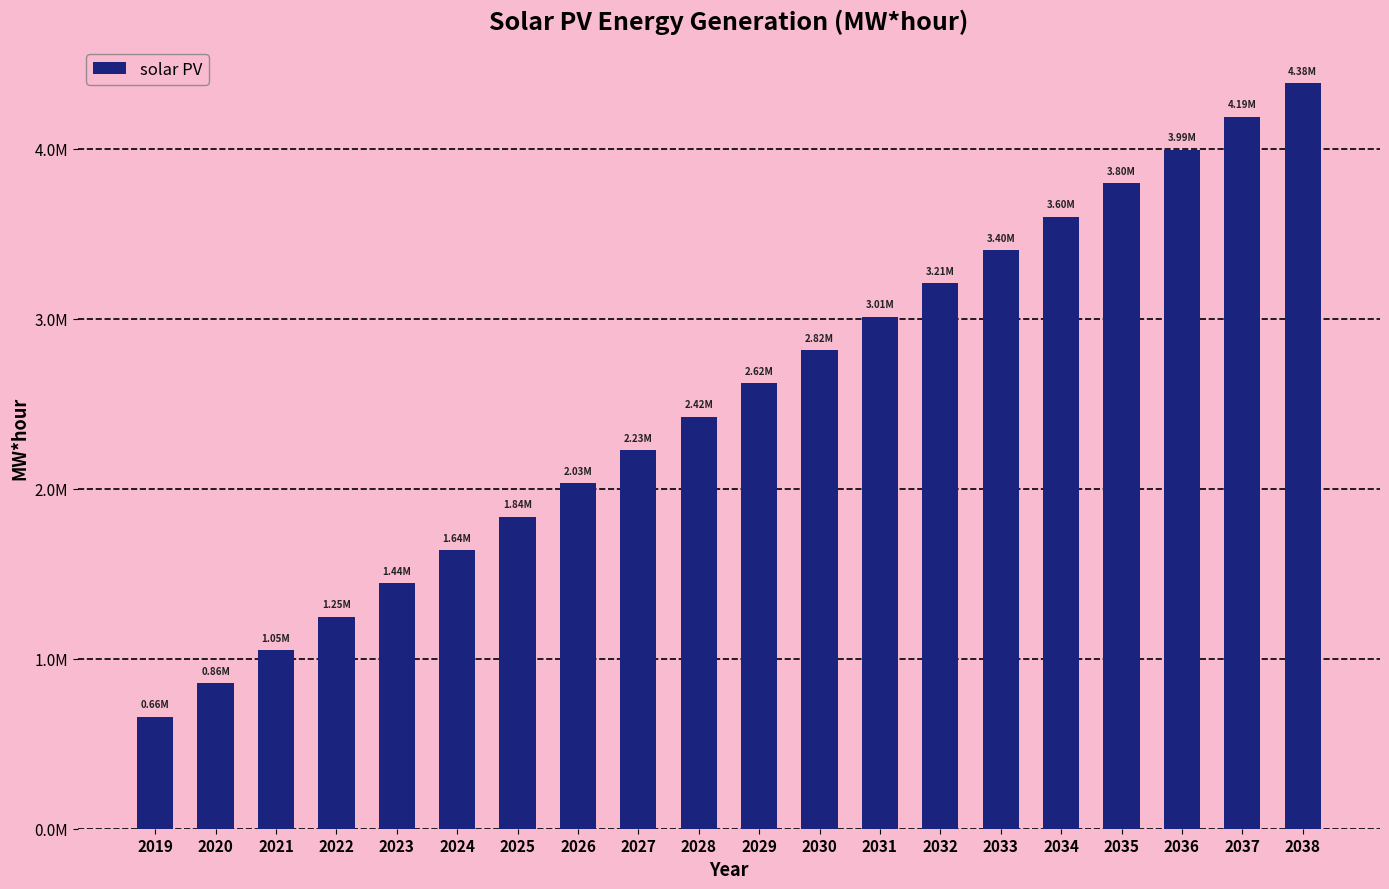

Rank the categories by value from highest to lowest.

2038, 2037, 2036, 2035, 2034, 2033, 2032, 2031, 2030, 2029, 2028, 2027, 2026, 2025, 2024, 2023, 2022, 2021, 2020, 2019